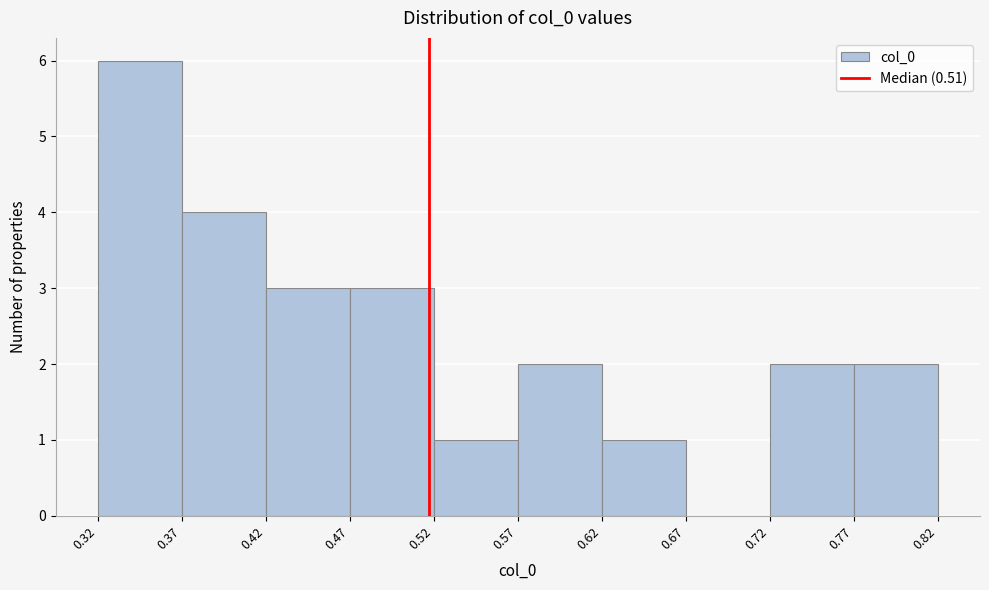

How tall is the bar that spans 0.37 to 0.42 on the x-axis? The values are not printed on the chart, so give them approximately, as read against the axis.

4